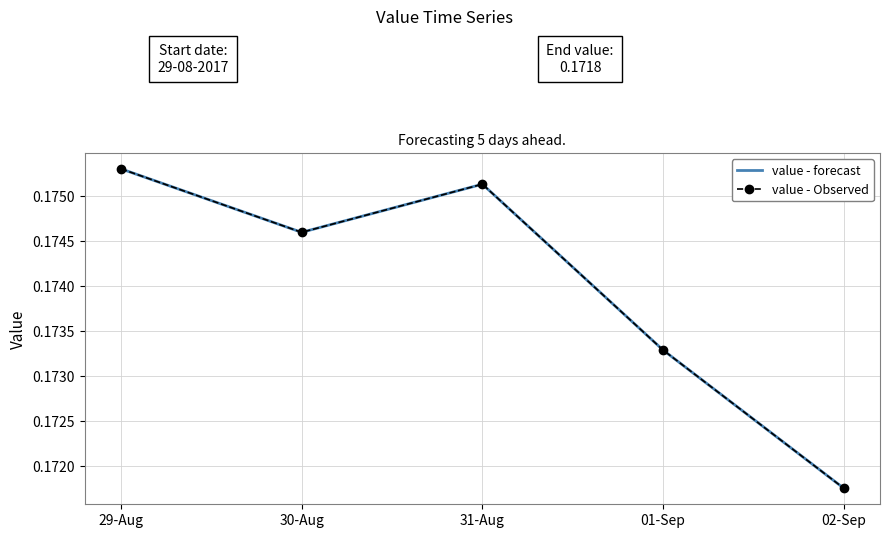

Does the chart have visible grid lines?

Yes